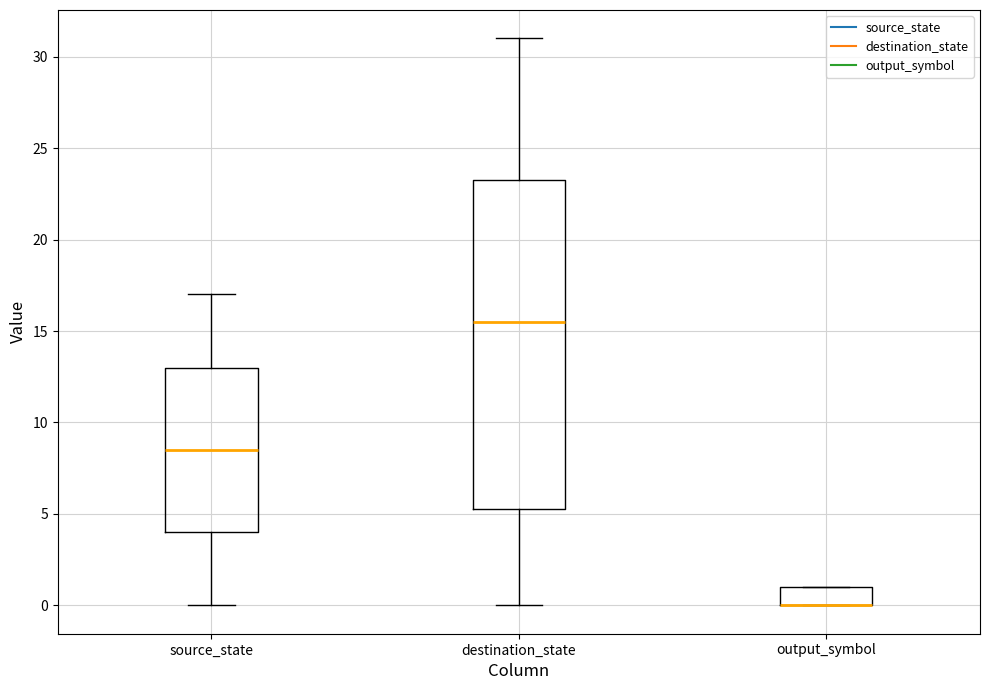

Comparing the boxes themselves (not the whiskers), which one is the tallest?

destination_state